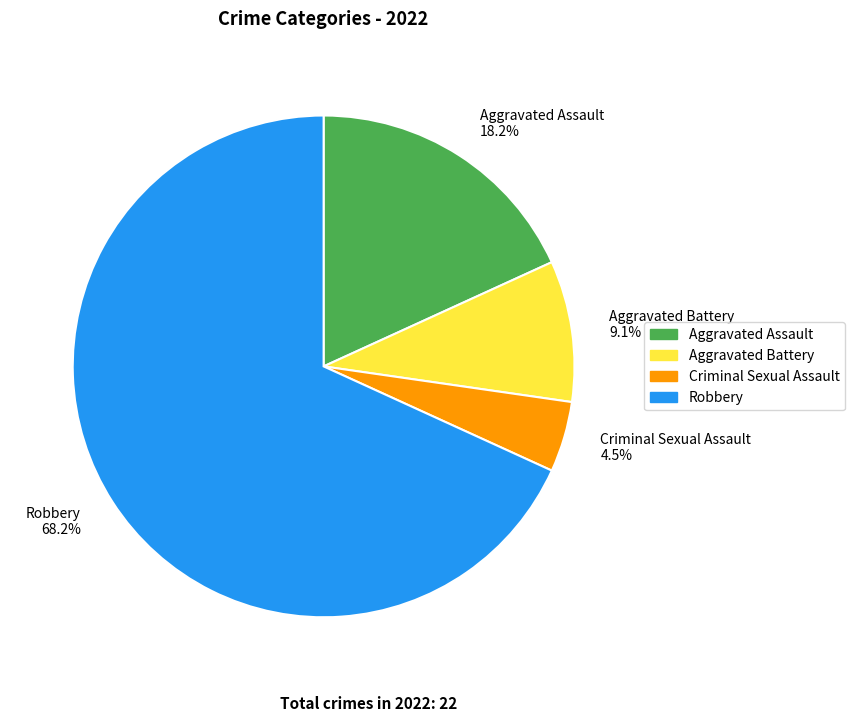

Which slice represents more than half of the pie?

Robbery